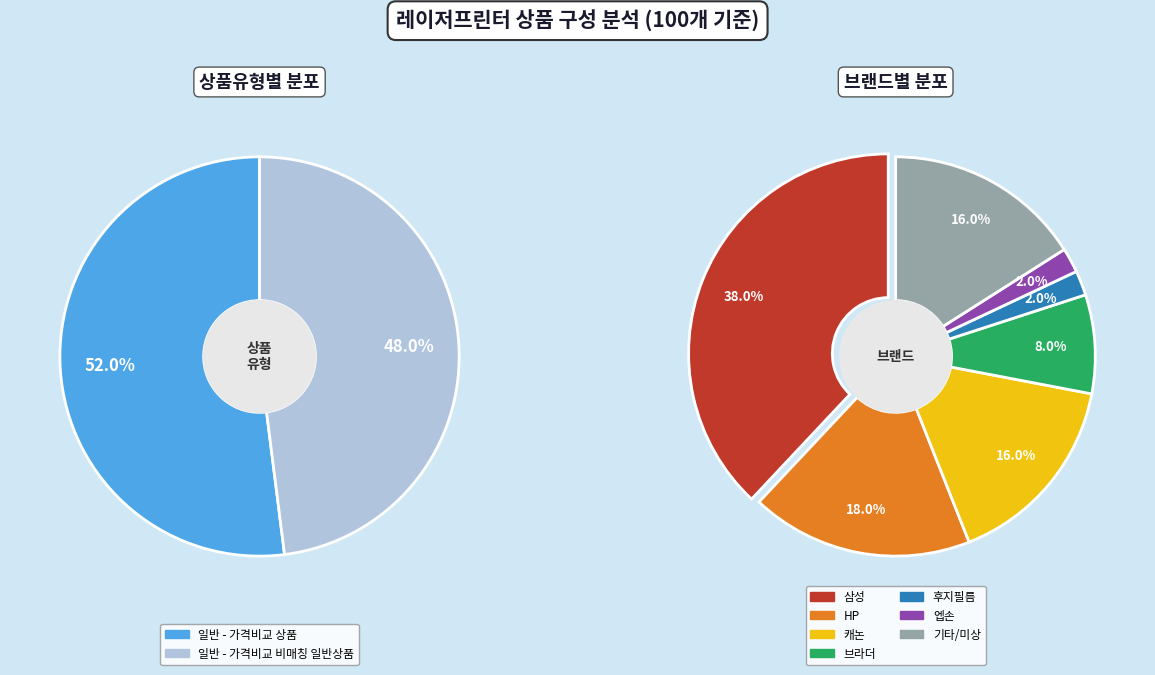

Count the number of slices in the pie.

2